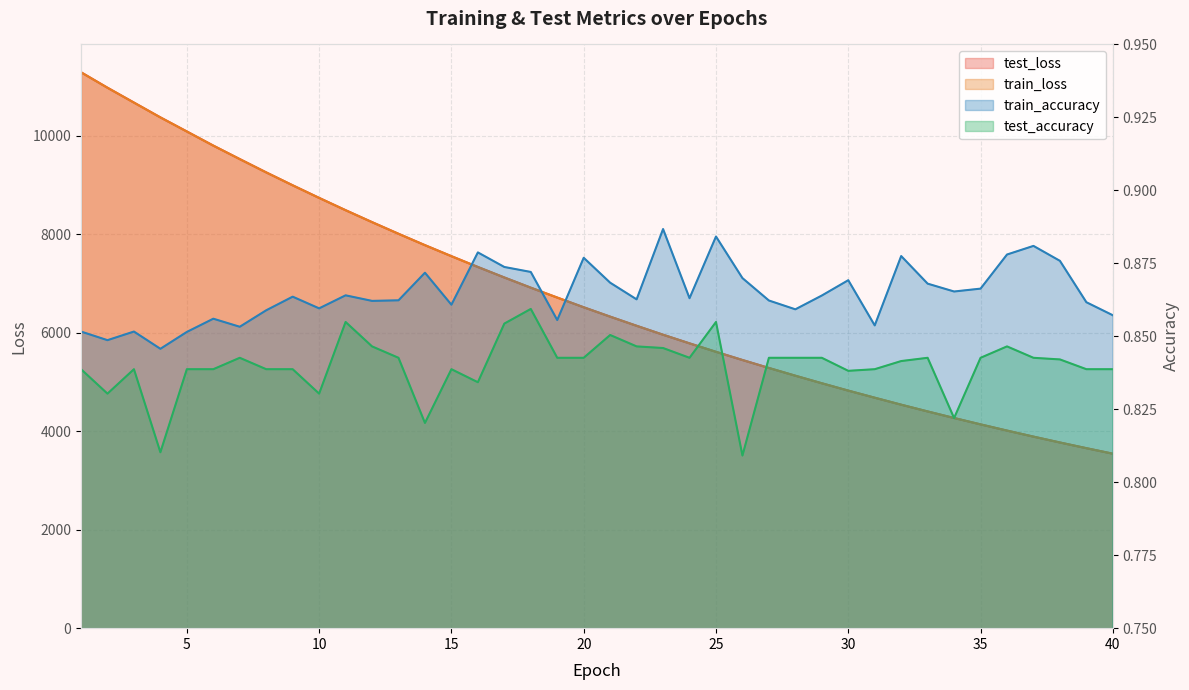

Count the test_accuracy values in the range 0 to 1.

40